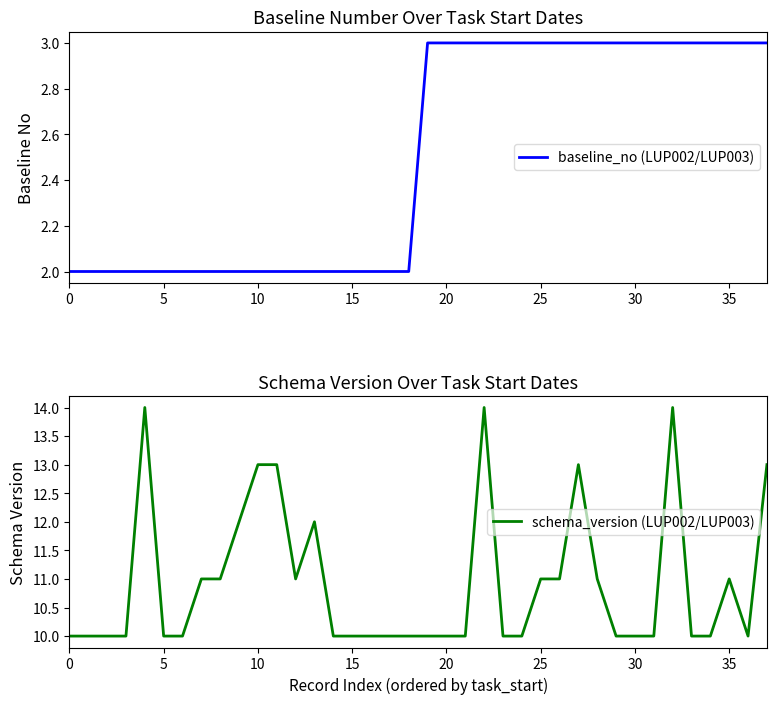

What is the smallest value displayed?

2